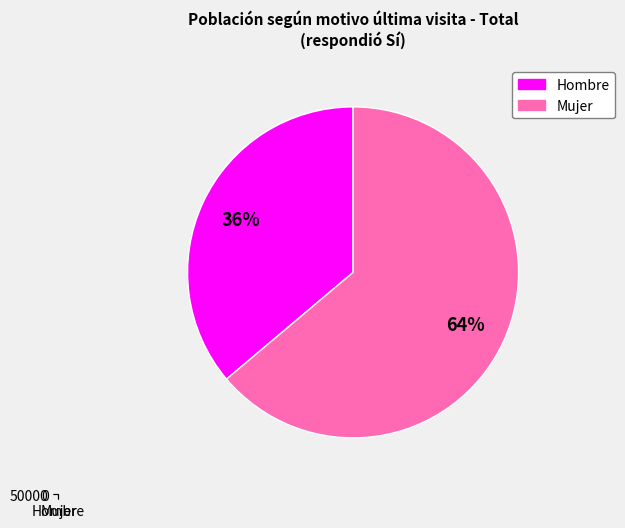

Count the number of slices in the pie.

2